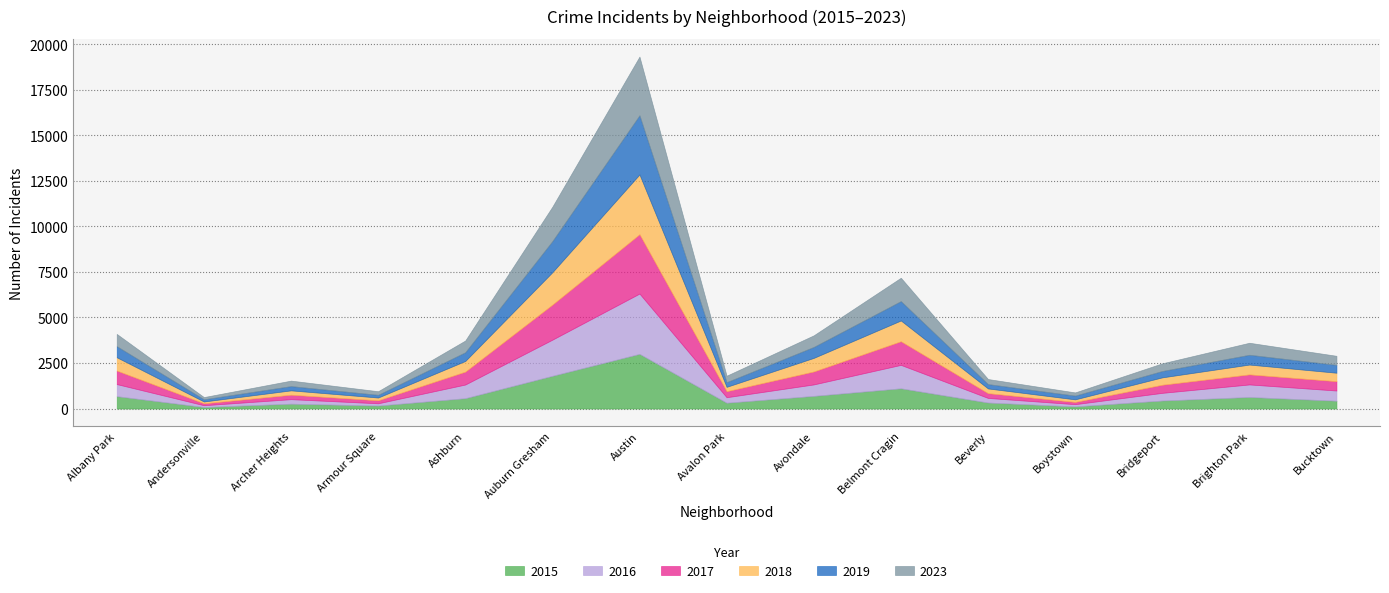

Rank the categories by 2019 value from lowest to highest.

Andersonville, Armour Square, Boystown, Archer Heights, Beverly, Avalon Park, Bridgeport, Bucktown, Ashburn, Brighton Park, Avondale, Albany Park, Belmont Cragin, Auburn Gresham, Austin